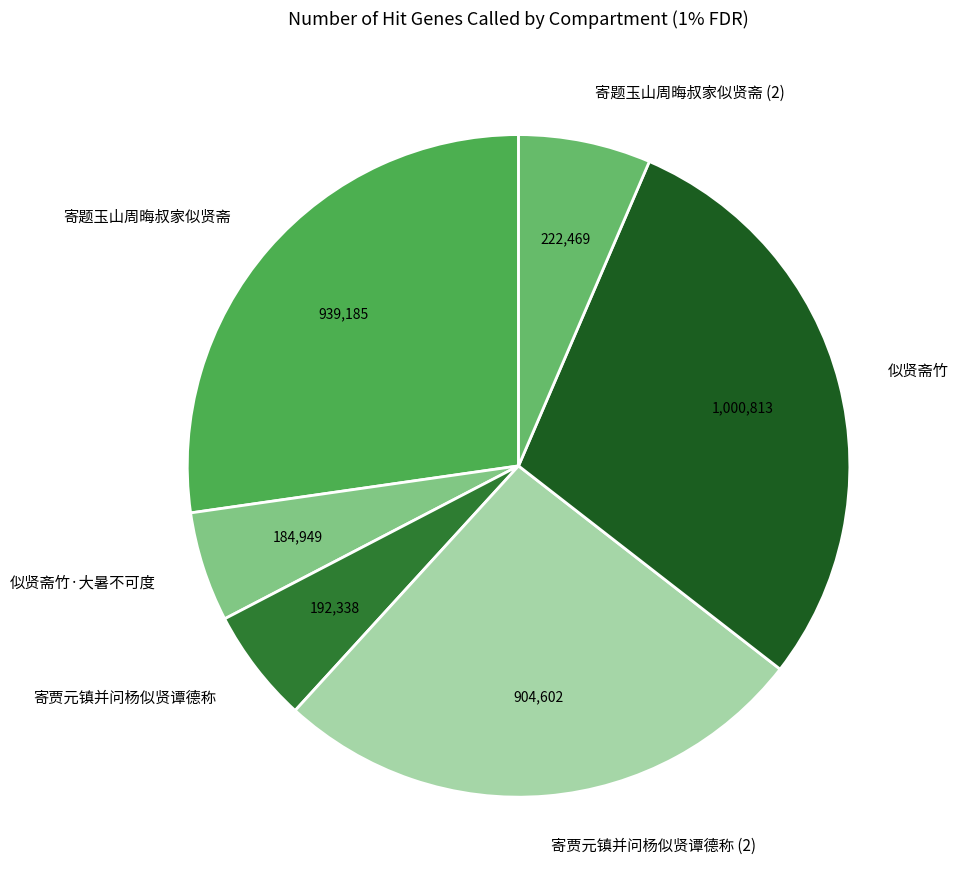

Does any single category account for the majority?

No